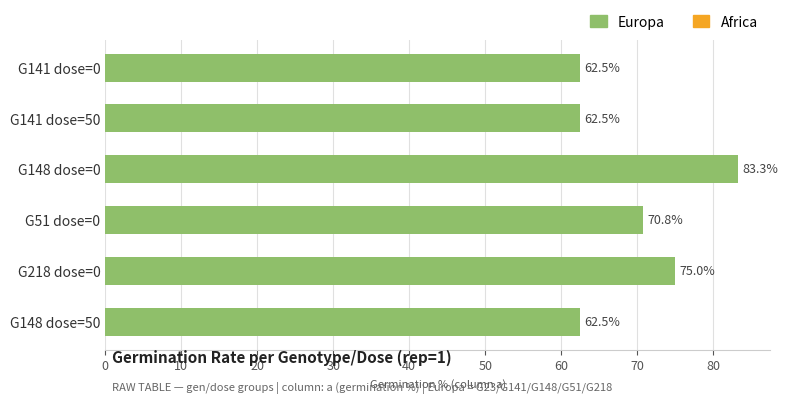

What is the smallest value displayed?

62.5